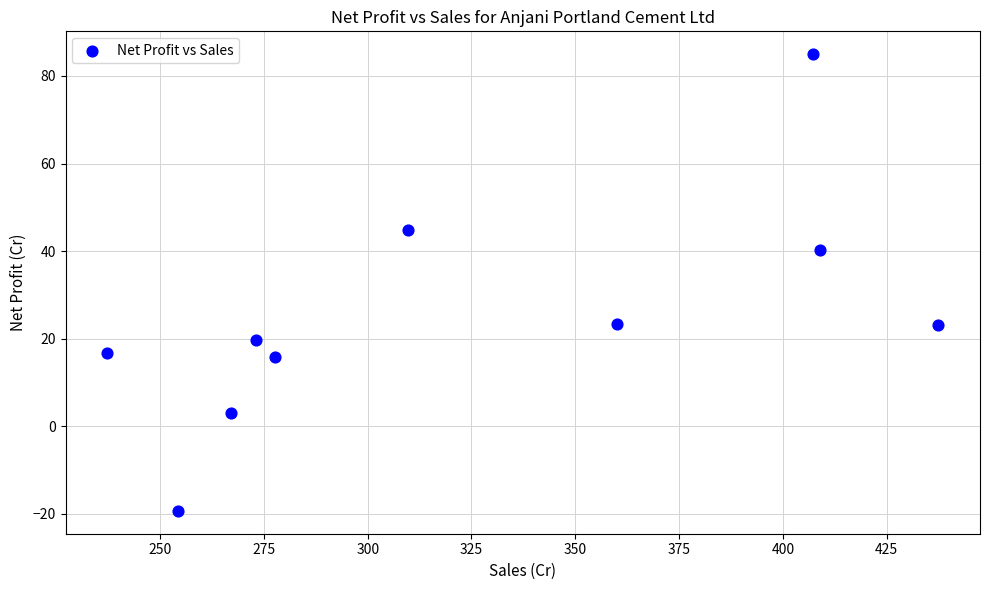

What is the average Y value?

25.3